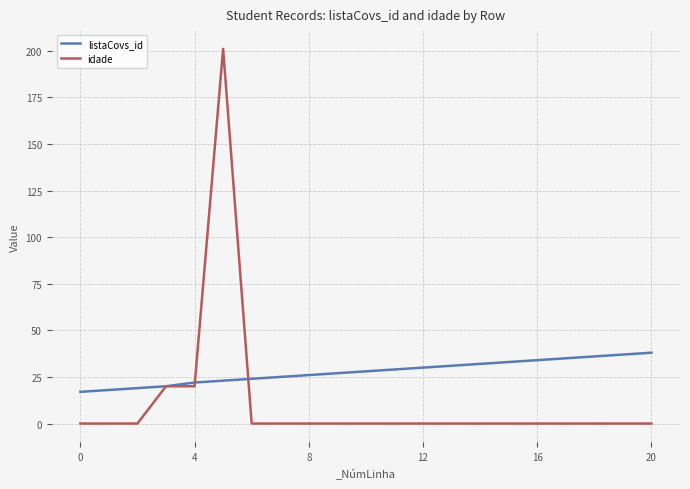

Which series has the widest spread of values?

idade